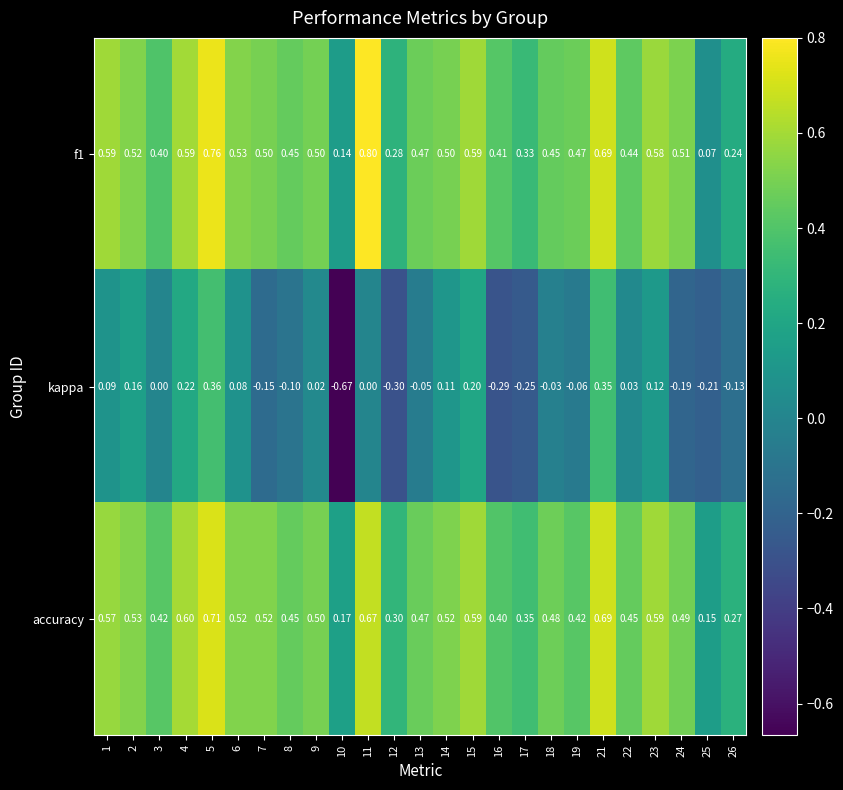

Is the value of f1 at 14 greater than the value of accuracy at 21?

No